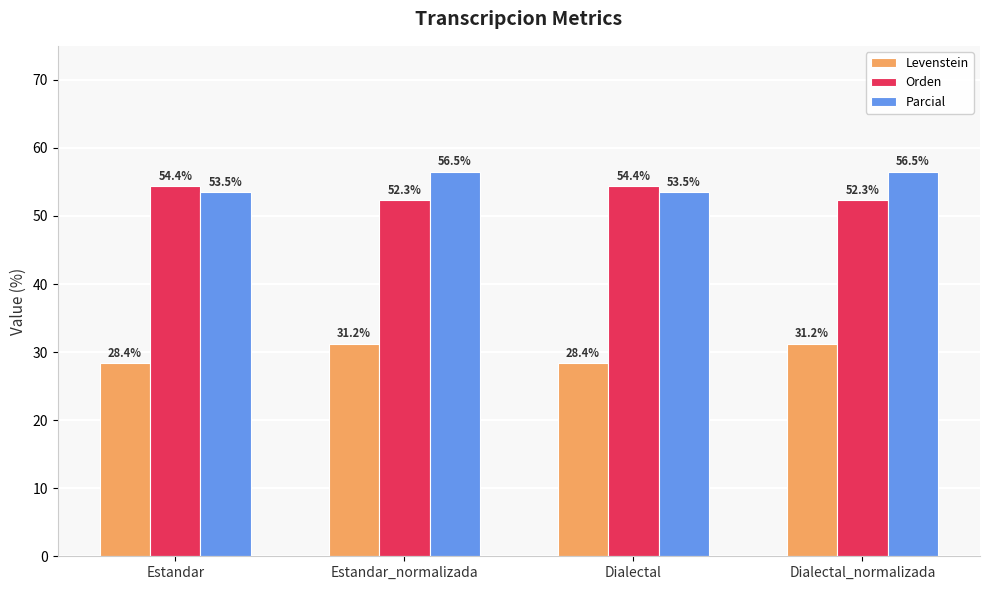

Which series has the largest range (max minus min)?

Parcial